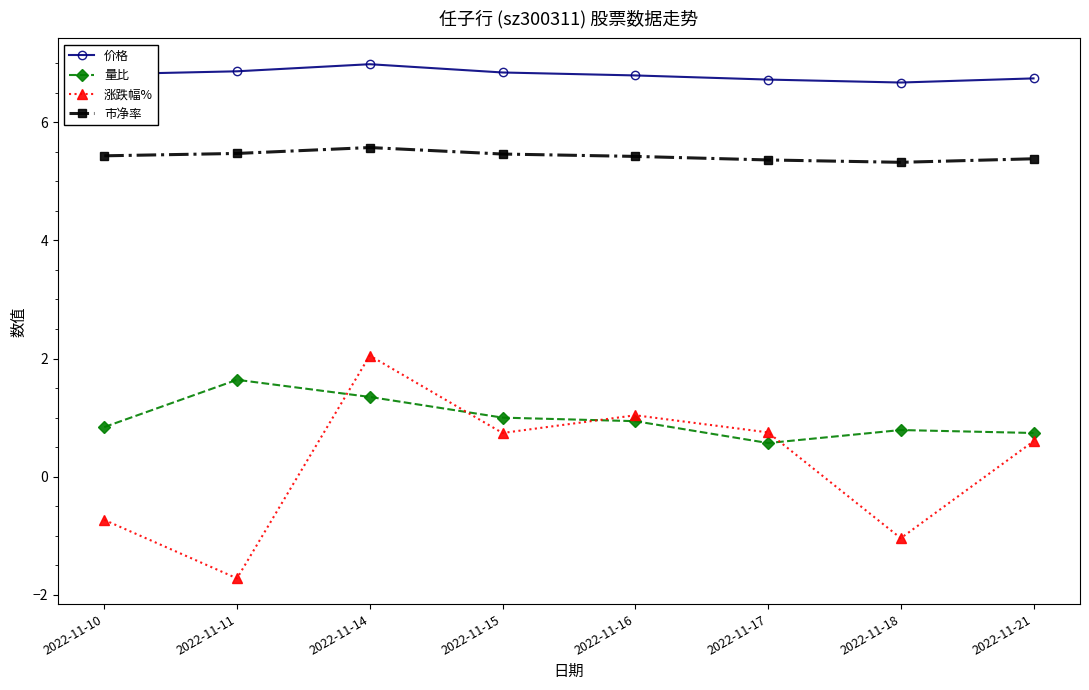

What are all the series names shown in the legend?

价格, 量比, 涨跌幅%, 市净率